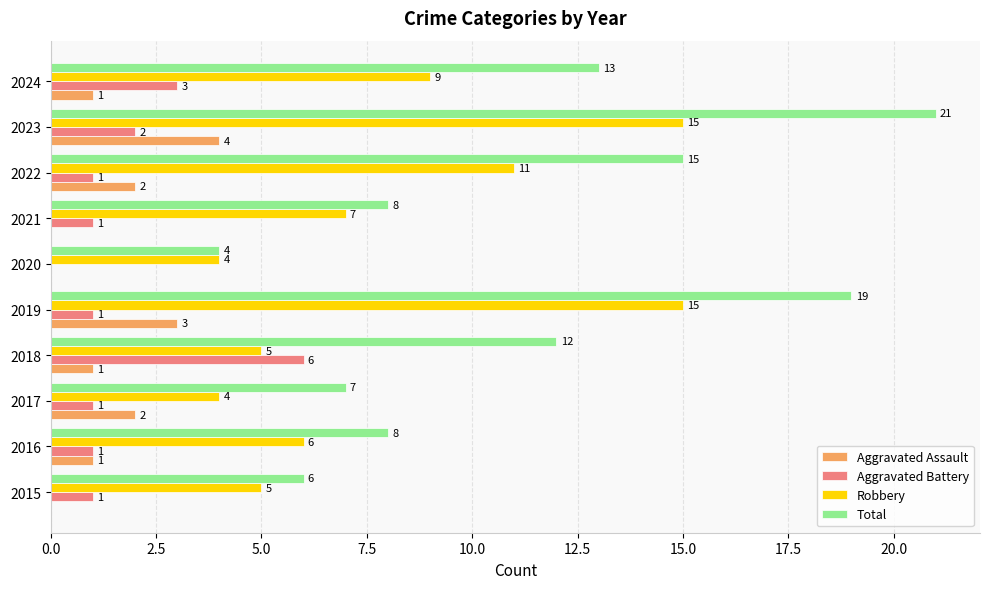

At which category is the sum across all series the highest?

2023